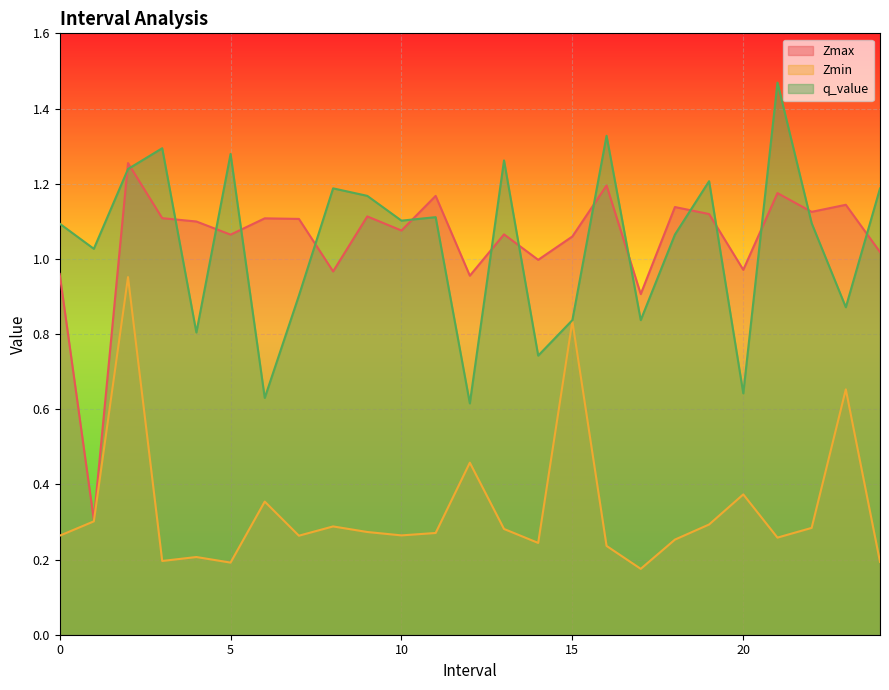

What is the highest value of the Zmax series?

1.3